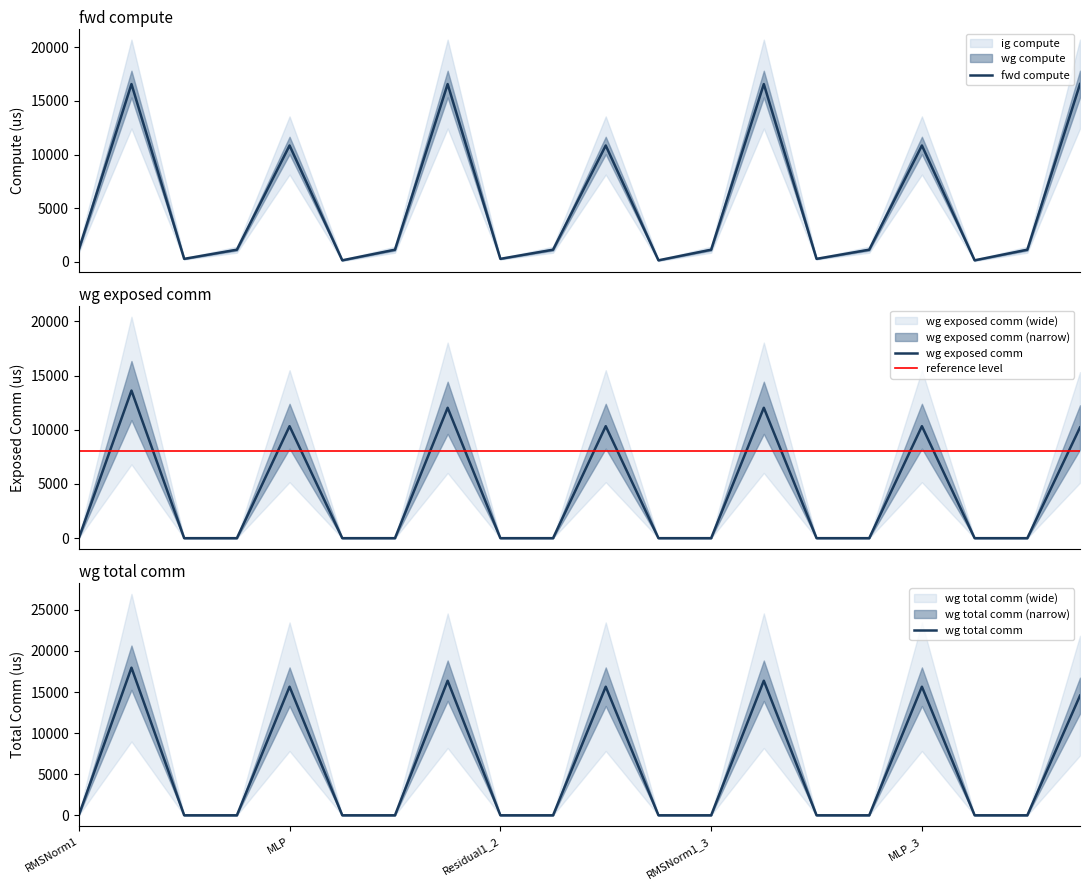

How many categories are shown in the chart?

20